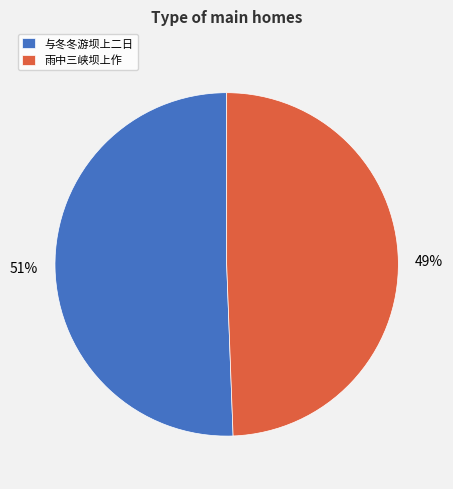

To the nearest percent, what is the combined percentage of 雨中三峡坝上作 and 与冬冬游坝上二日?

100%